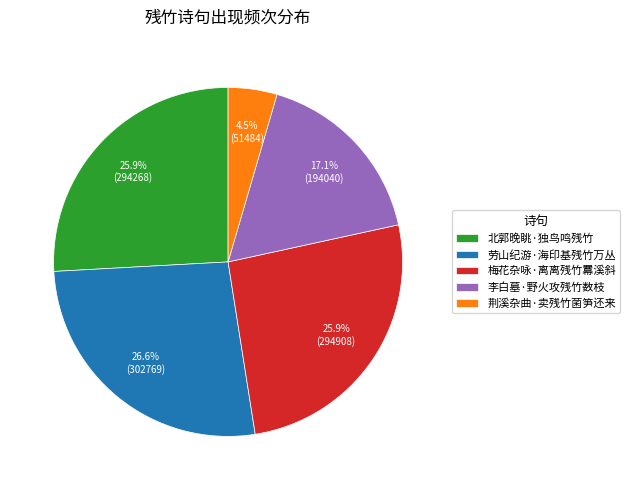

Does 劳山纪游·海印基残竹万丛 account for over 50% of the chart?

No